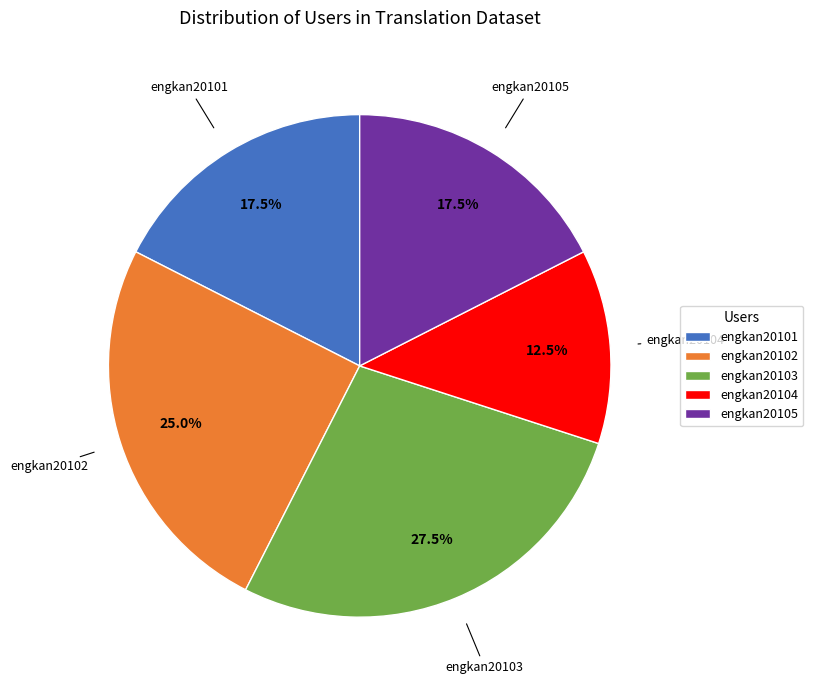

To the nearest percent, what is the difference between the engkan20104 and engkan20101 slice percentages?

5%